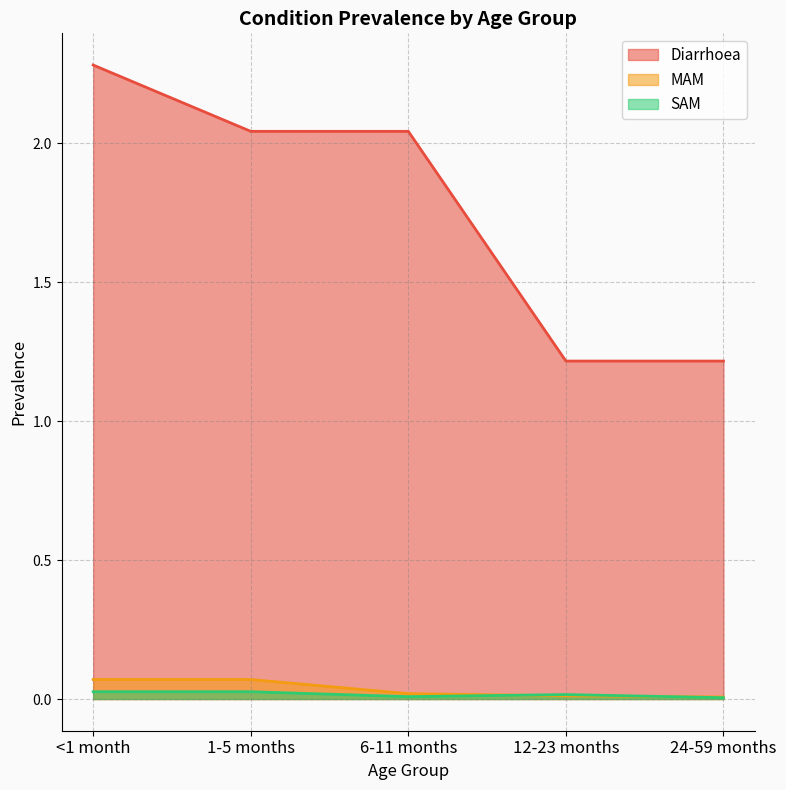

What is the label of the 1st point from the left?

<1 month